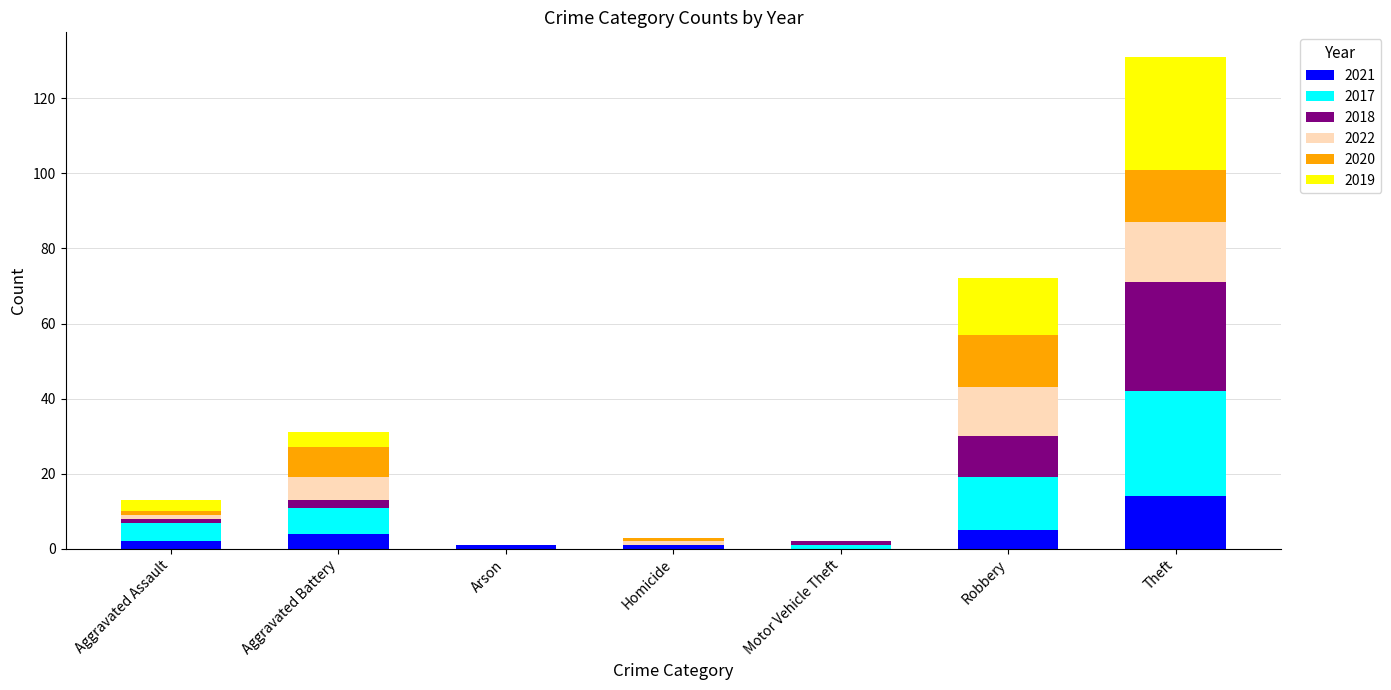

What is the total value across all series at Arson?

1